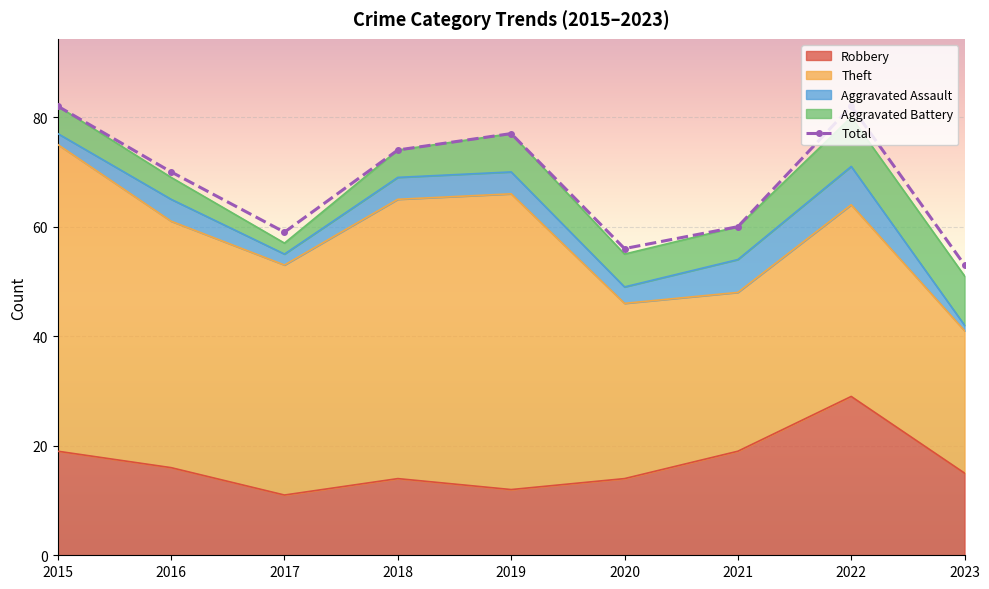

How many Aggravated Assault values are between 2 and 4?

6